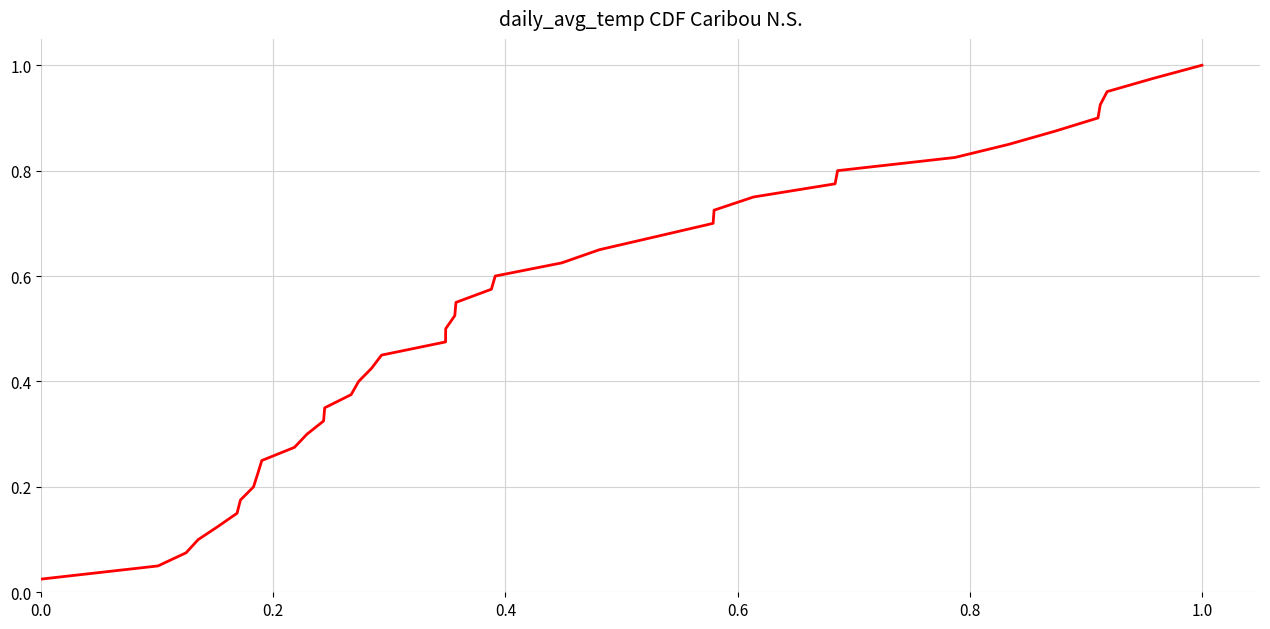

Does the chart display data point markers on the line(s)?

No